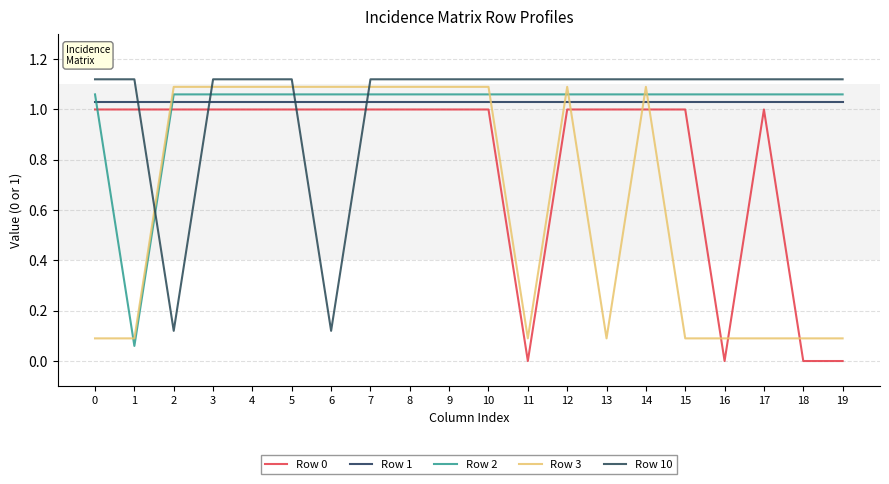

What is the sum of the Row 1 values at 11 and 2?

2.1